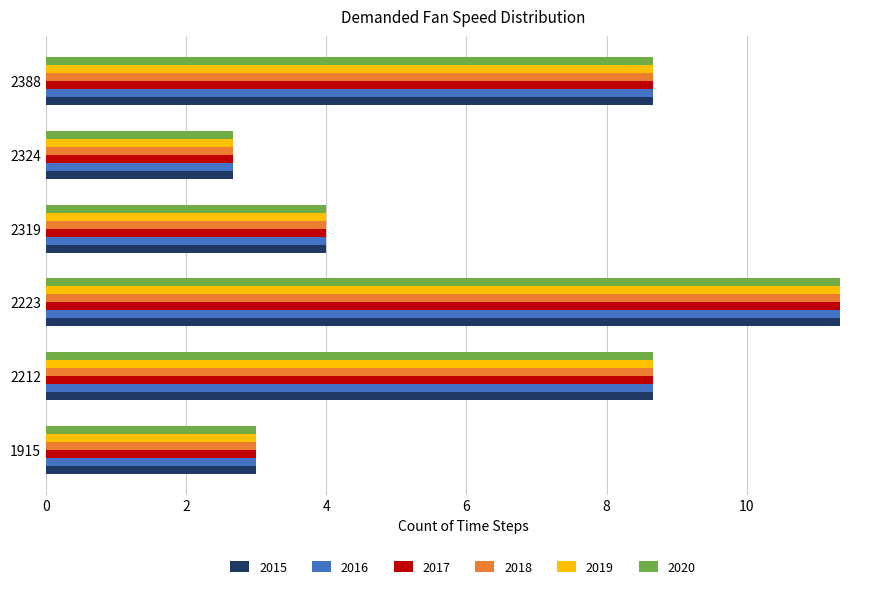

What is the average value of the 2018 series?

6.4